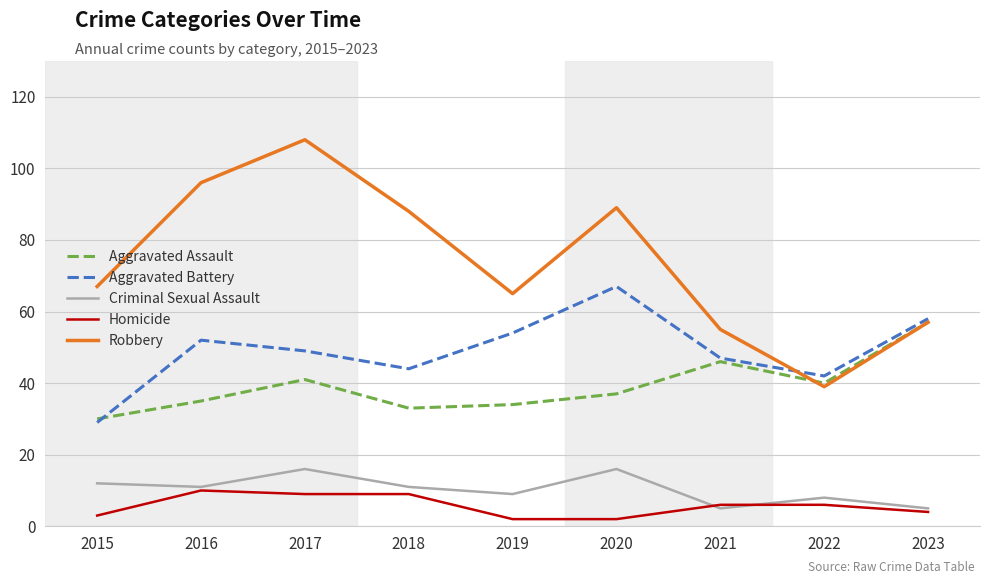

How many distinct data groups are displayed?

5